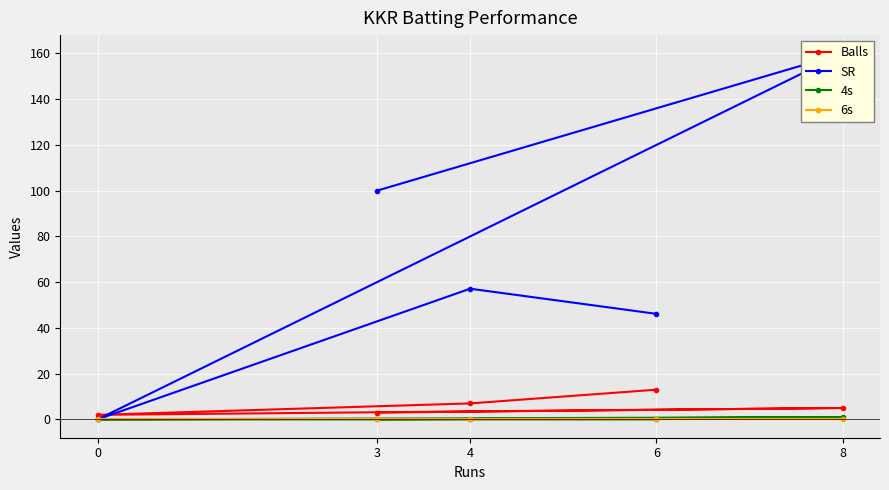

Is the value of SR at 0 greater than the value of 4s at 6?

No